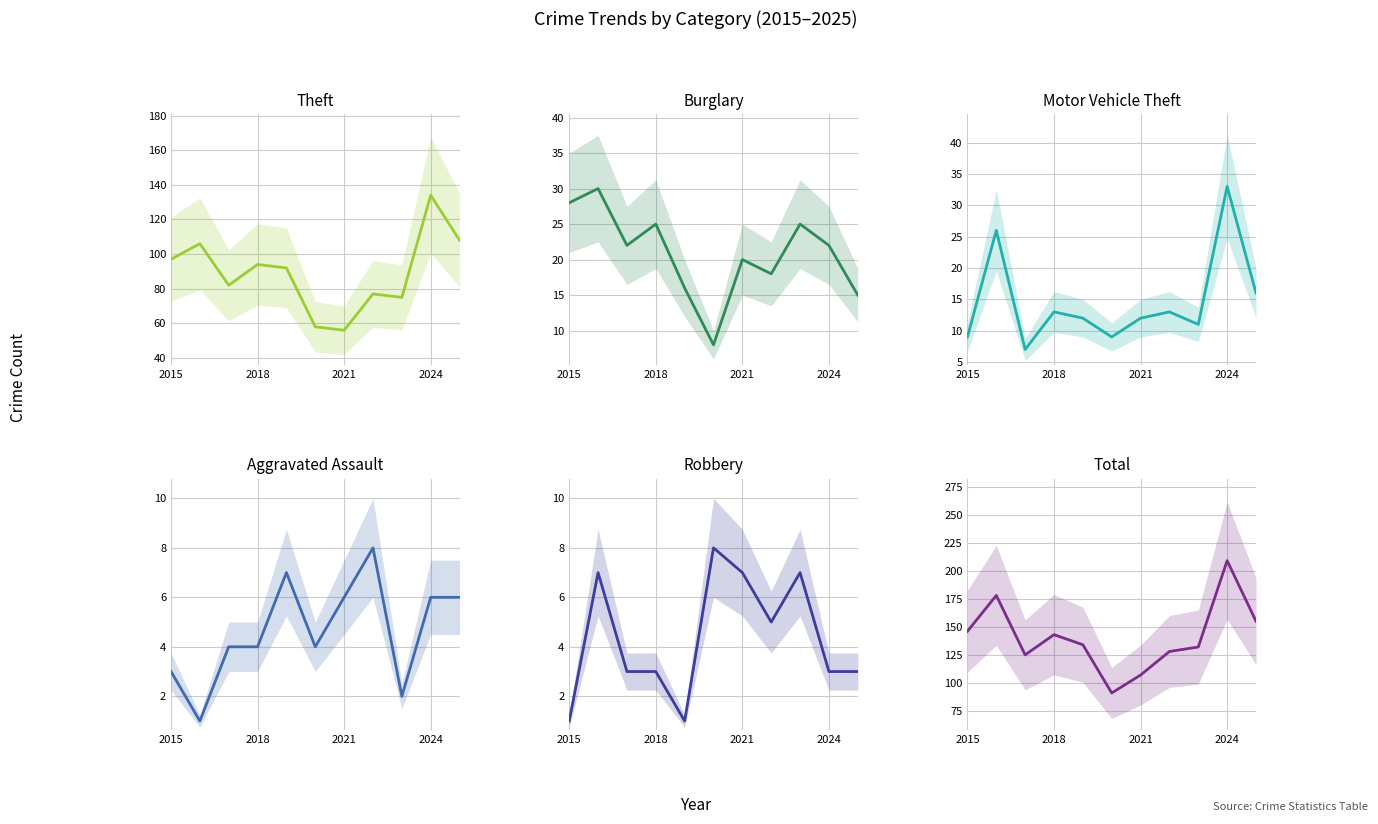

The value of Aggravated Assault at 2021 is 6. True or false?

True